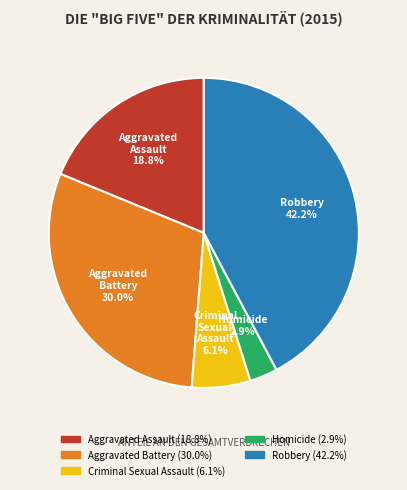

Which slice is the largest?

Robbery